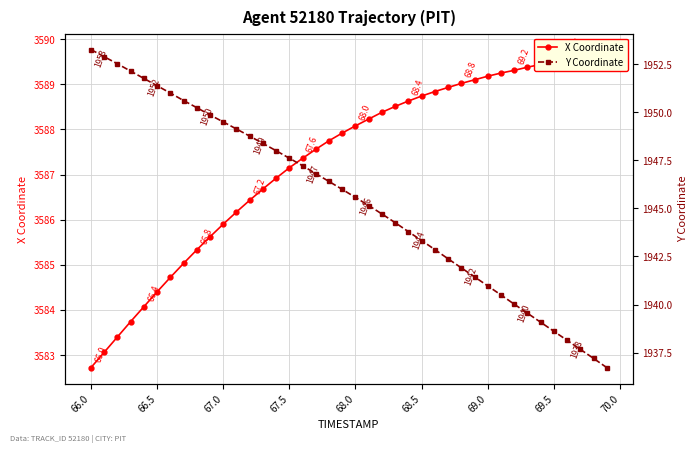

True or false: X Coordinate has more than 2 interior local peaks.

False